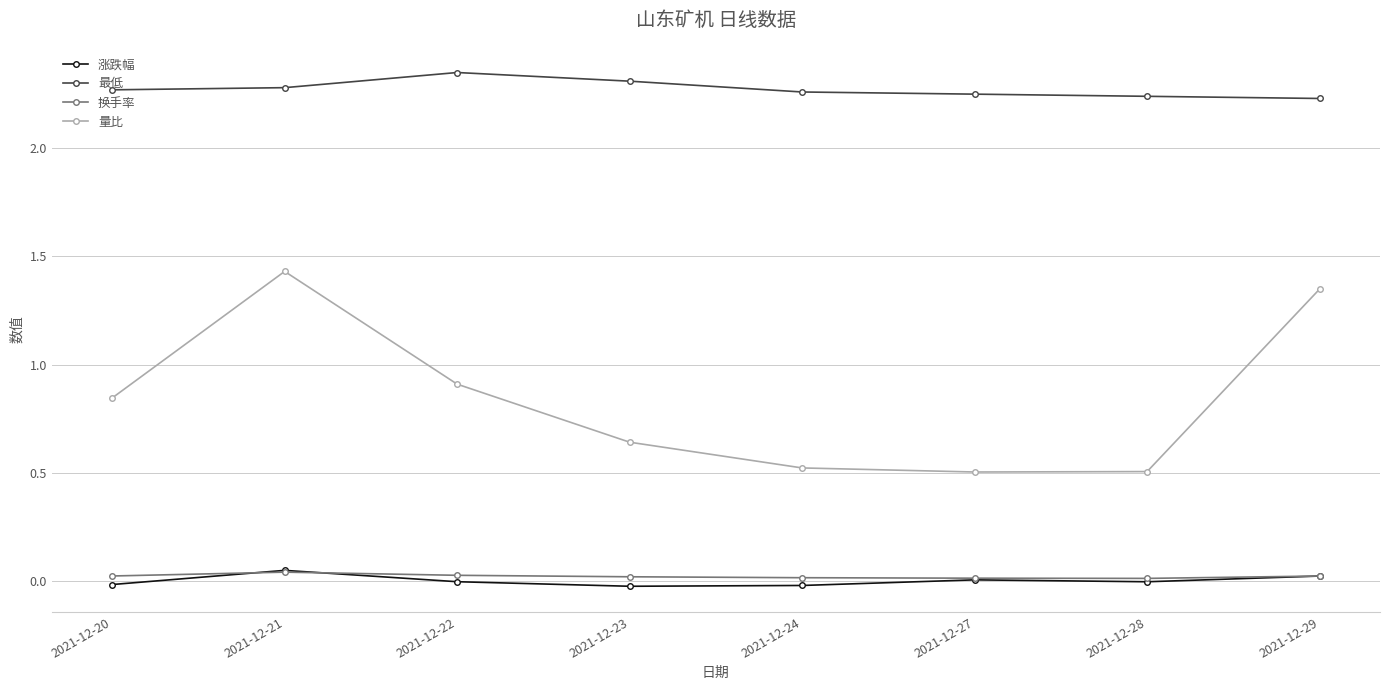

Does the chart have visible grid lines?

Yes